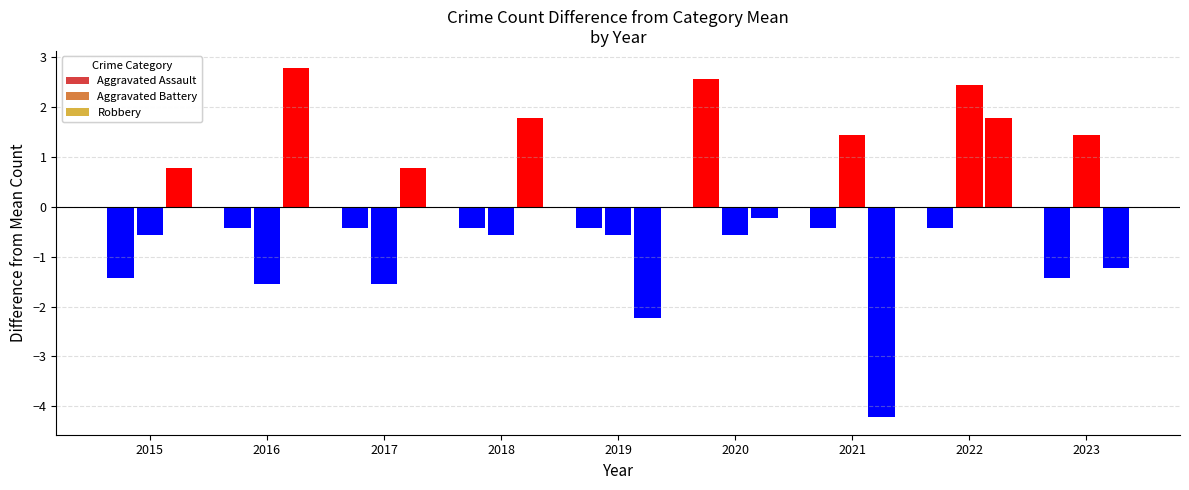

Count the number of categories in the chart.

9